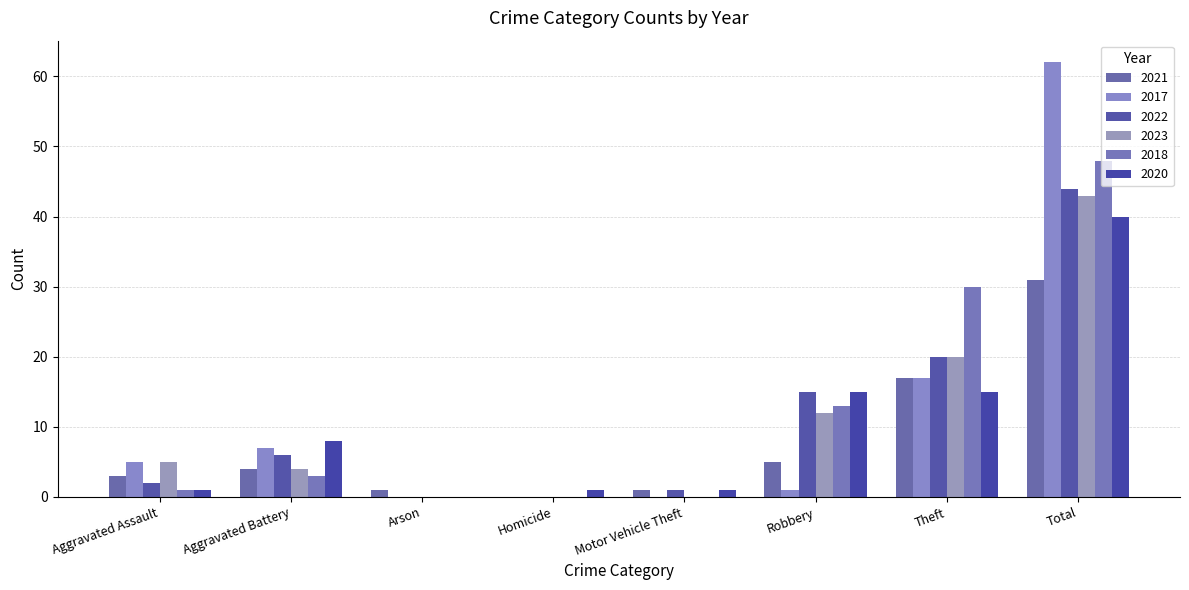

What position from the left is Total?

8